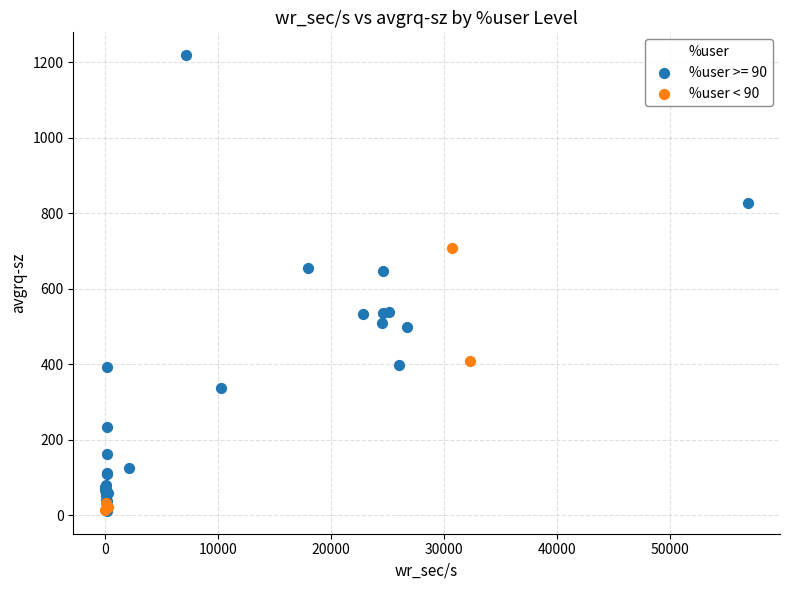

Which series contains the highest Y value?

%user >= 90